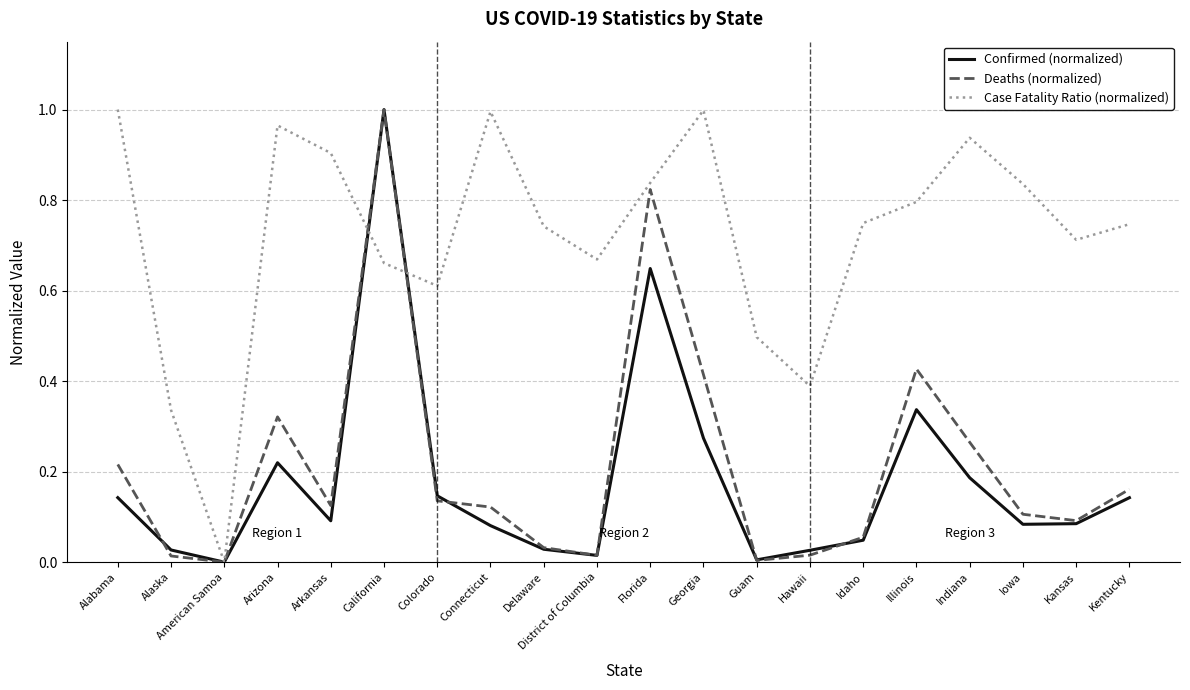

Which category has the lowest value in the Case Fatality Ratio (normalized) series?

American Samoa